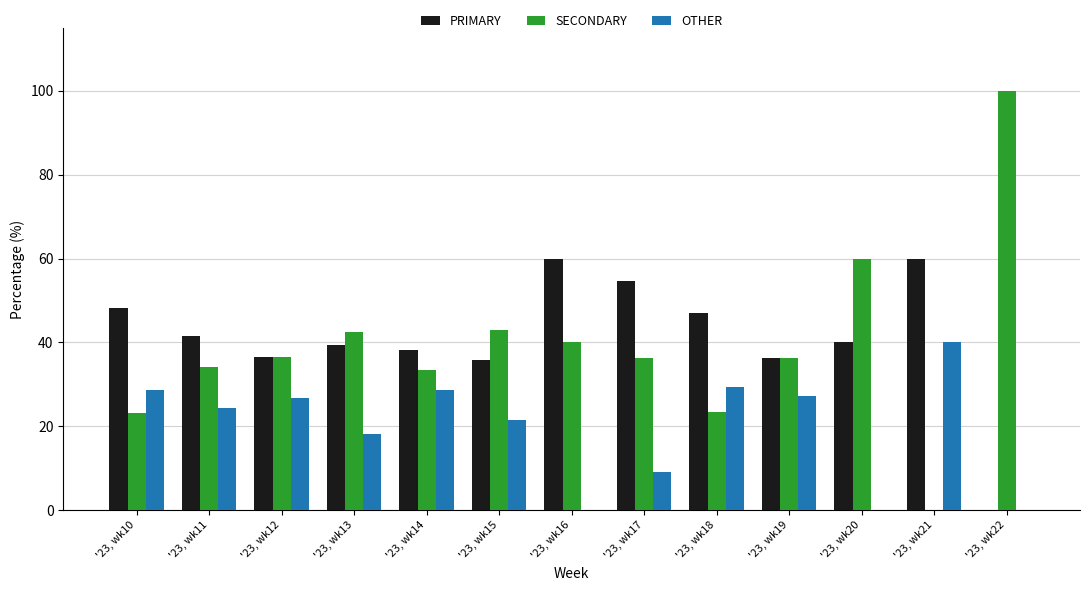

Which series changed the most between '23, wk15 and '23, wk22?

SECONDARY